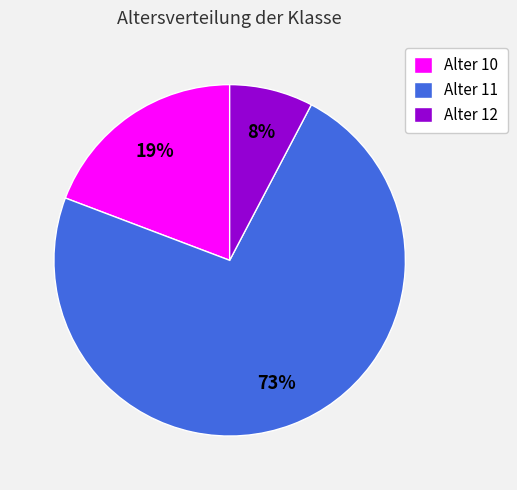

Combined, do Alter 11 and Alter 12 account for over 50%?

Yes